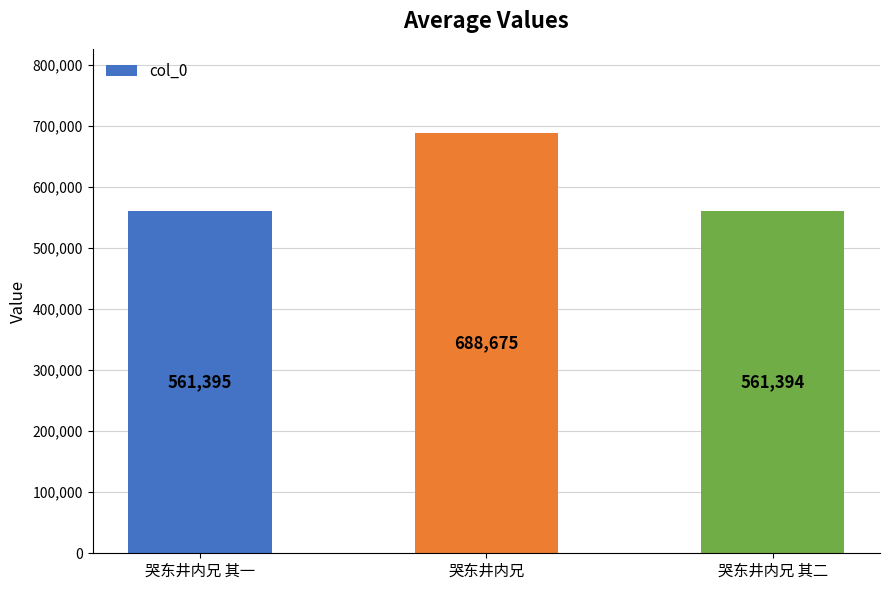

Where is the data nearest to the value 625034?

哭东井内兄 其一